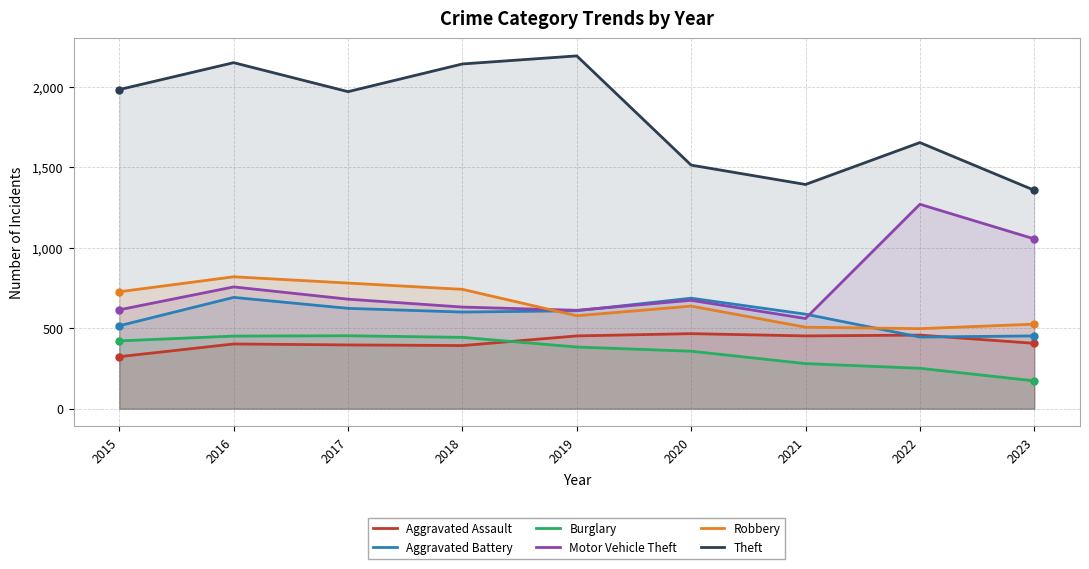

What is the total value across all series at 2020?

4331